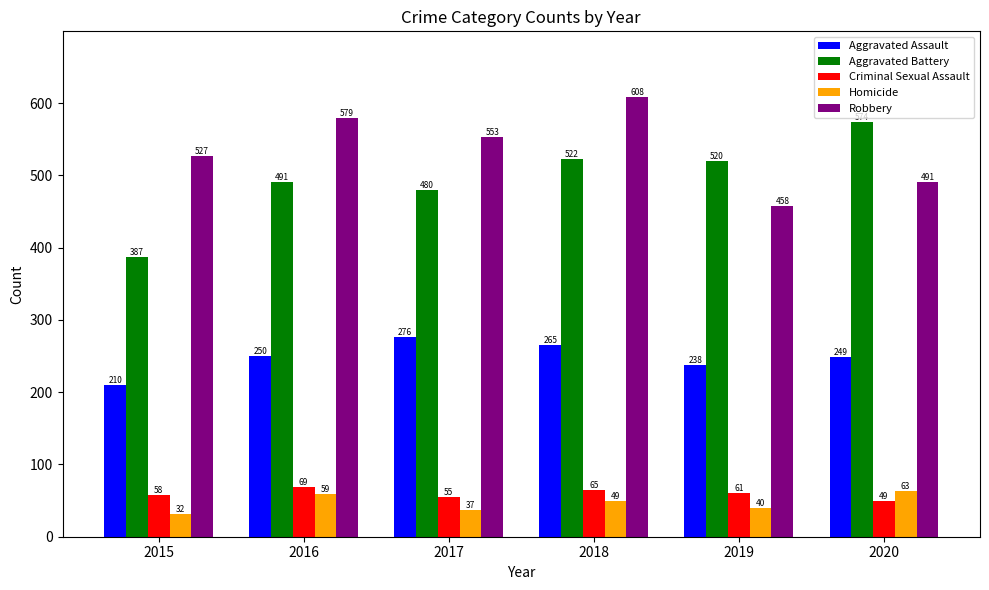

List the series in order of their peak value, highest first.

Robbery, Aggravated Battery, Aggravated Assault, Criminal Sexual Assault, Homicide